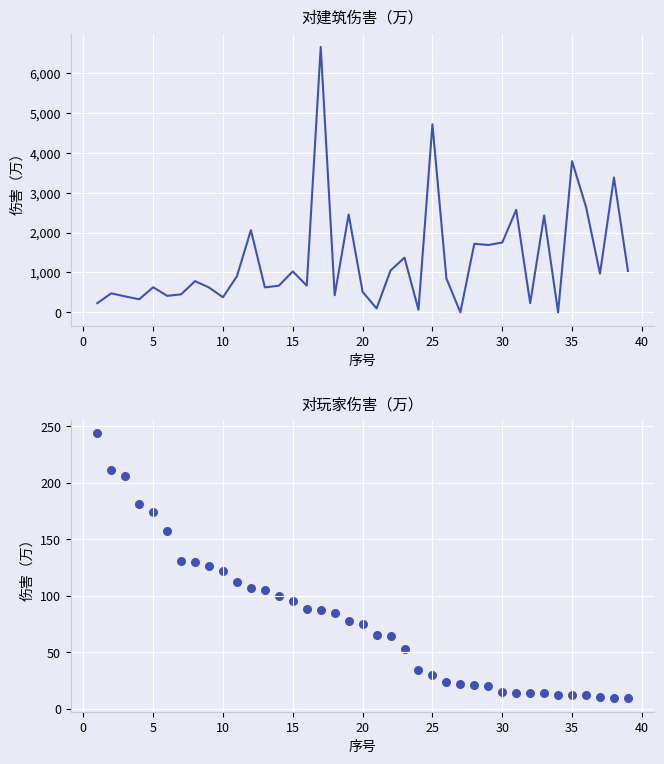

Which series has the largest Y range (max minus min)?

对建筑伤害（万）